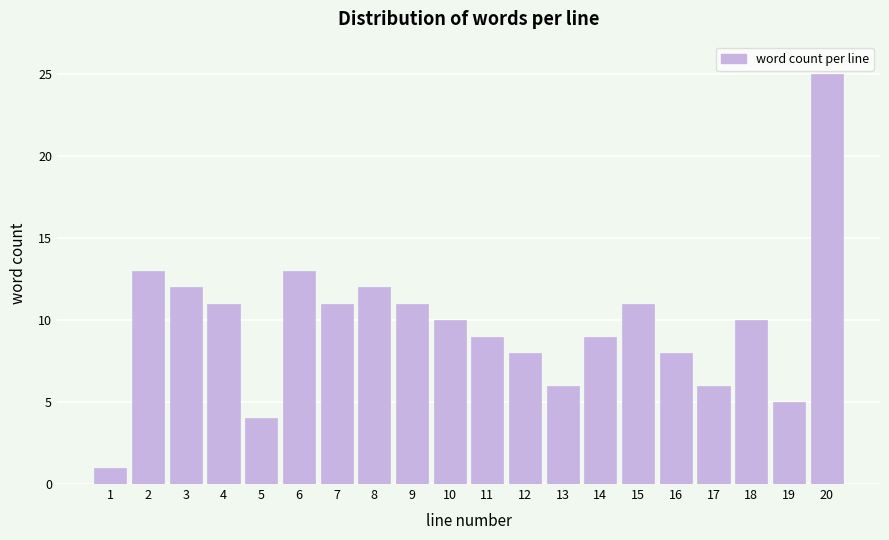

Reading right to left, transcribe all the data shown in this chart.

20=25	19=5	18=10	17=6	16=8	15=11	14=9	13=6	12=8	11=9	10=10	9=11	8=12	7=11	6=13	5=4	4=11	3=12	2=13	1=1